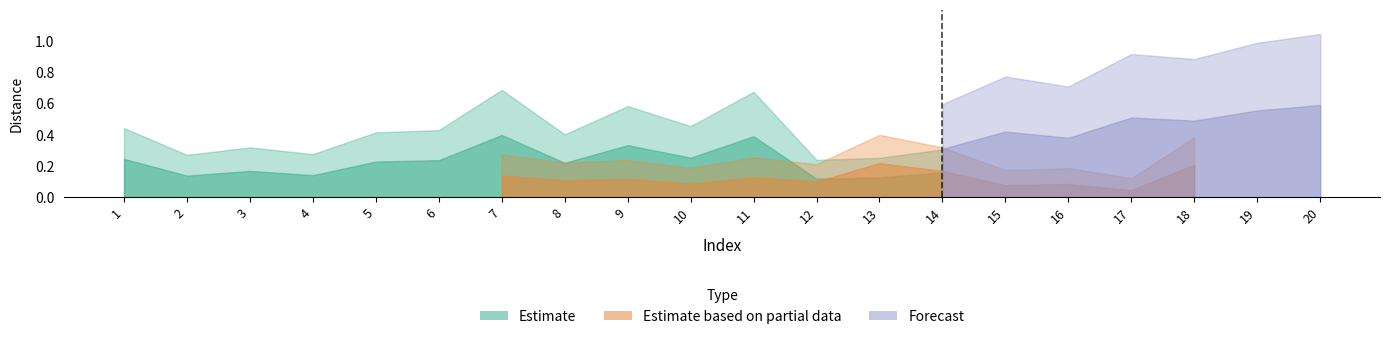

Which has a higher value, 11 or 9?

11